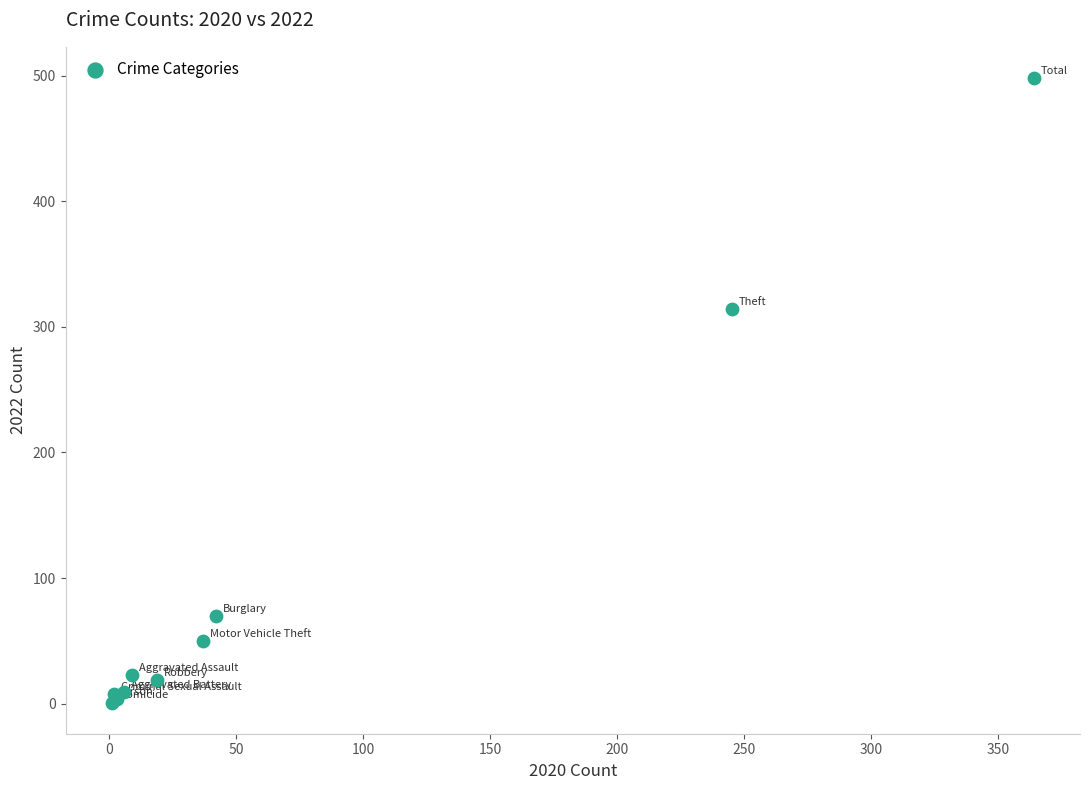

What Y value in the scatter plot is closest to 249?

314